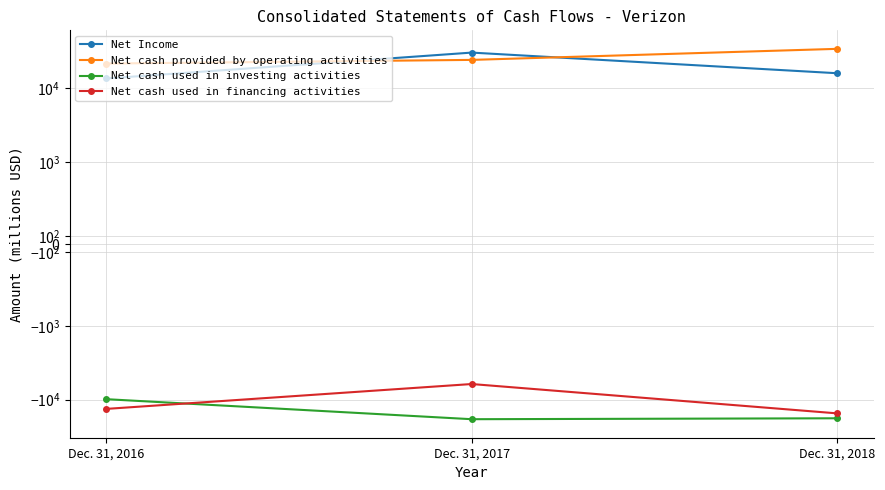

Rank the series at Dec. 31, 2018 from highest to lowest value.

Net cash provided by operating activities, Net Income, Net cash used in financing activities, Net cash used in investing activities